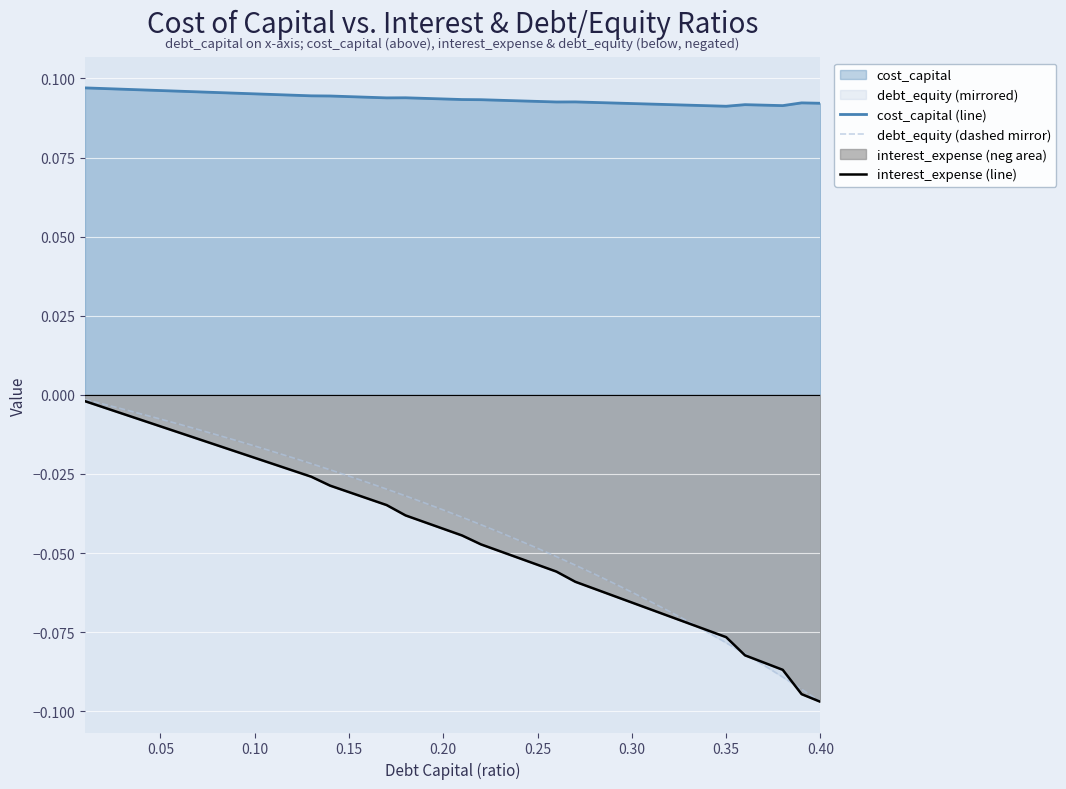

True or false: debt_equity (dashed mirror) and cost_capital (line) intersect in this chart.

False